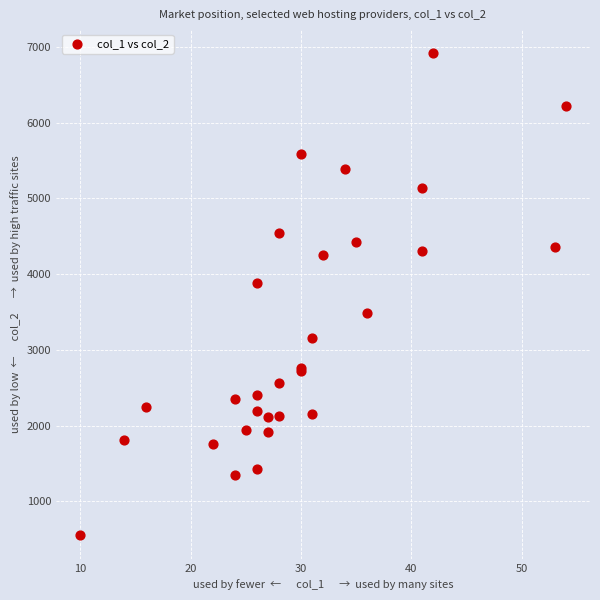

What Y value in the scatter plot is closest to 3739?

3881